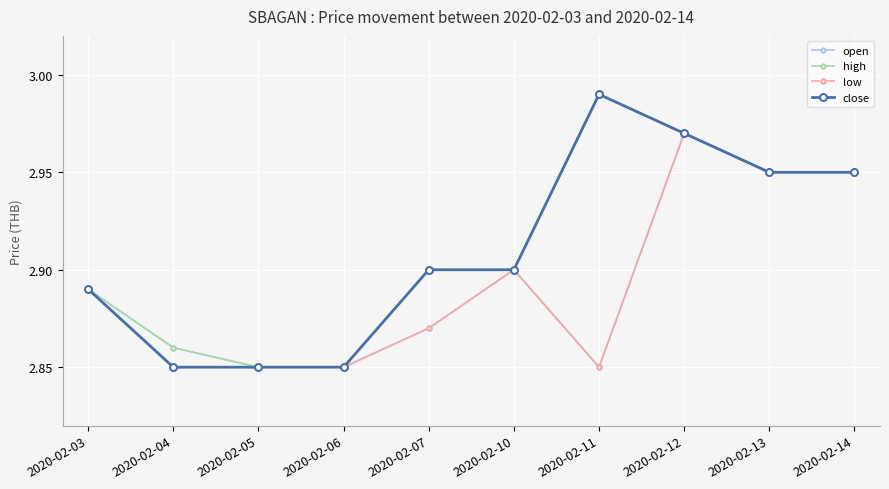

The value of open at 2020-02-14 is 4.9. True or false?

False